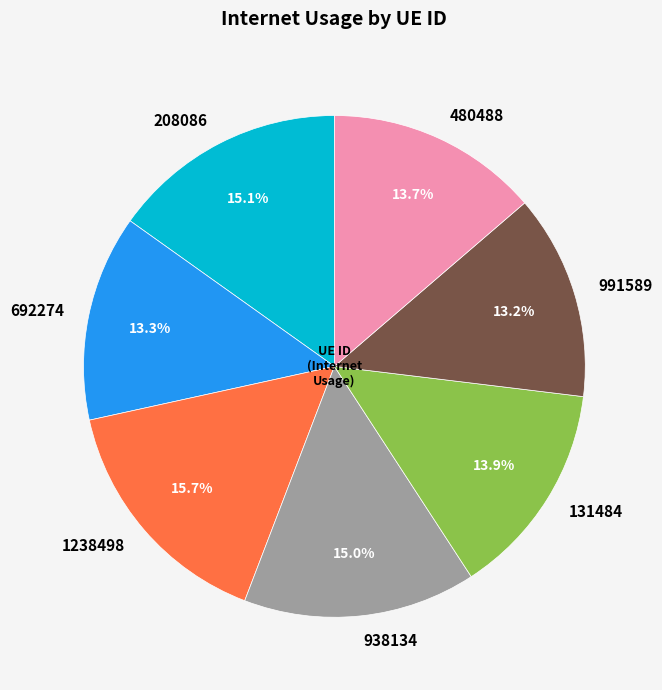

To the nearest percent, what percentage of the pie is 692274?

13%